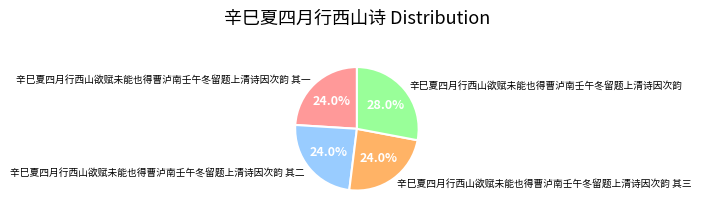

True or false: 辛巳夏四月行西山欲赋未能也得曹泸南壬午冬留题上清诗因次韵 其二 accounts for 35% of the total.

False